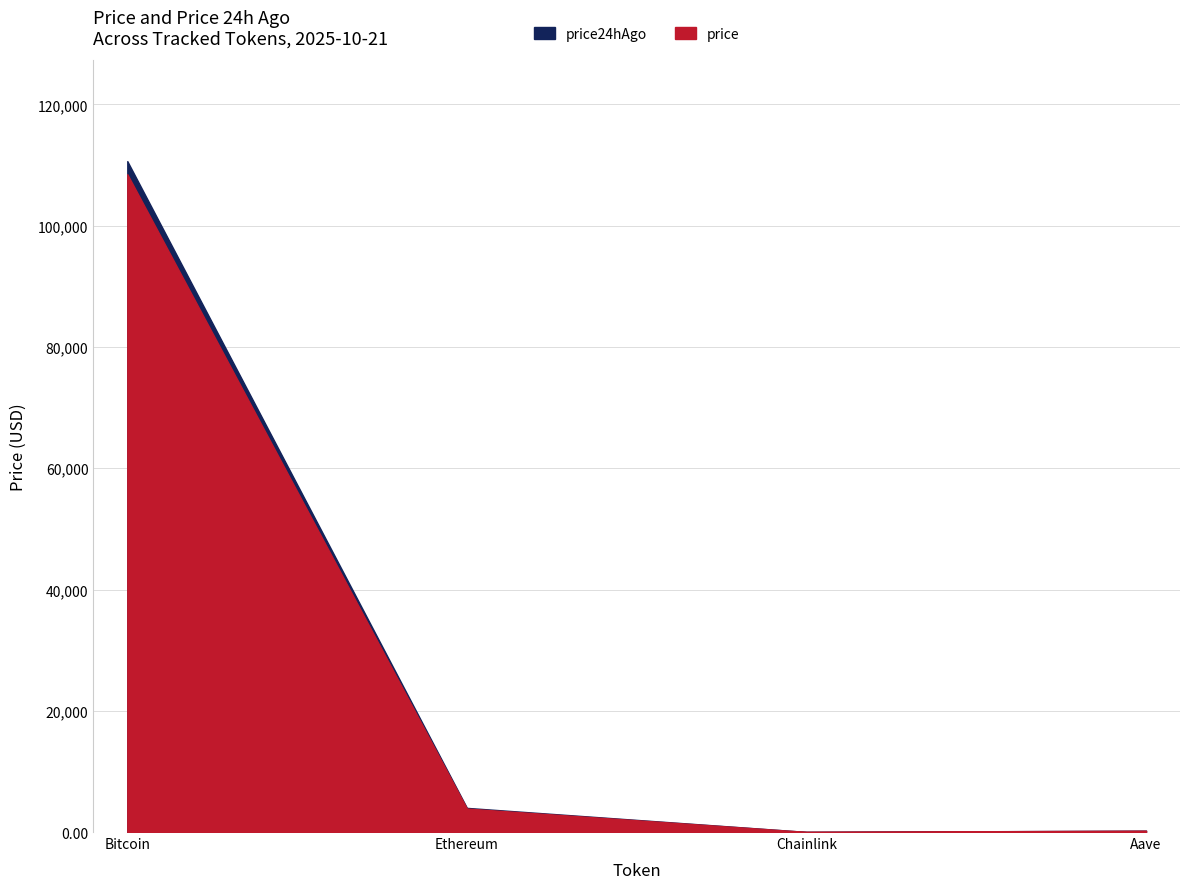

The value of price at Aave is 120.6. True or false?

False